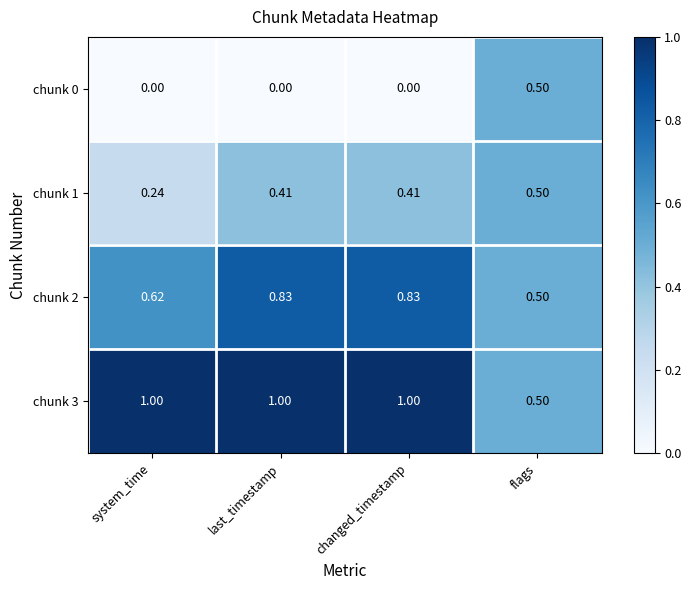

Is the value of chunk 0 at last_timestamp greater than the value of chunk 2 at last_timestamp?

No